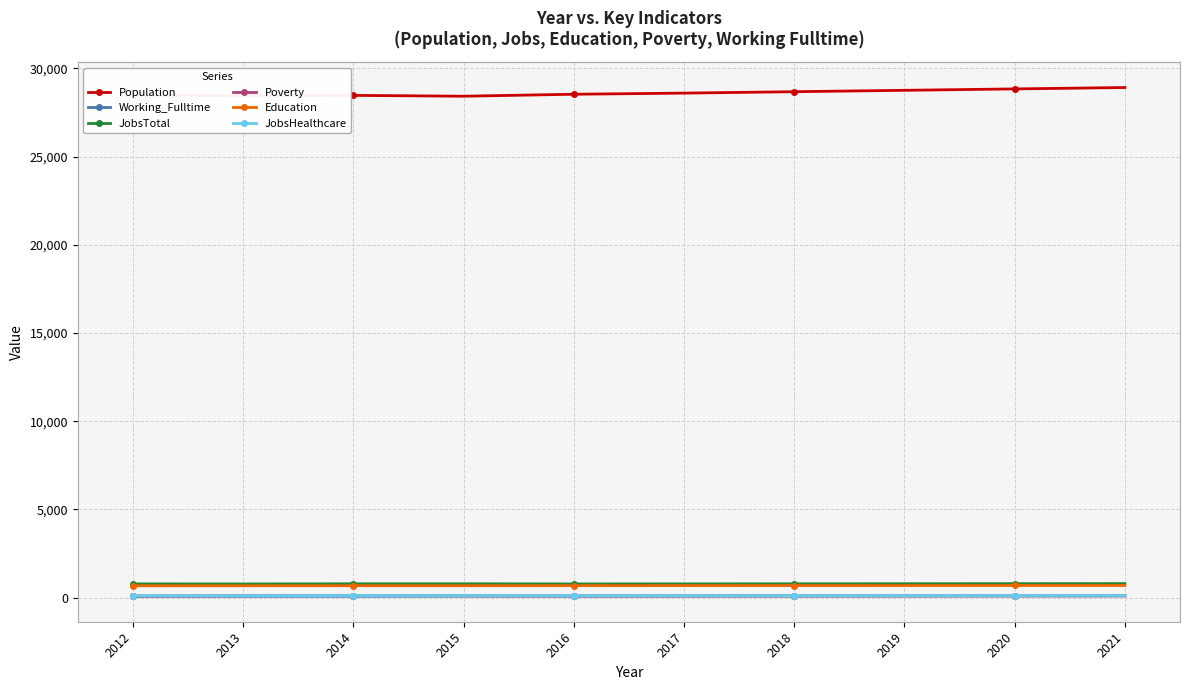

Which series has the largest total across all categories?

Population